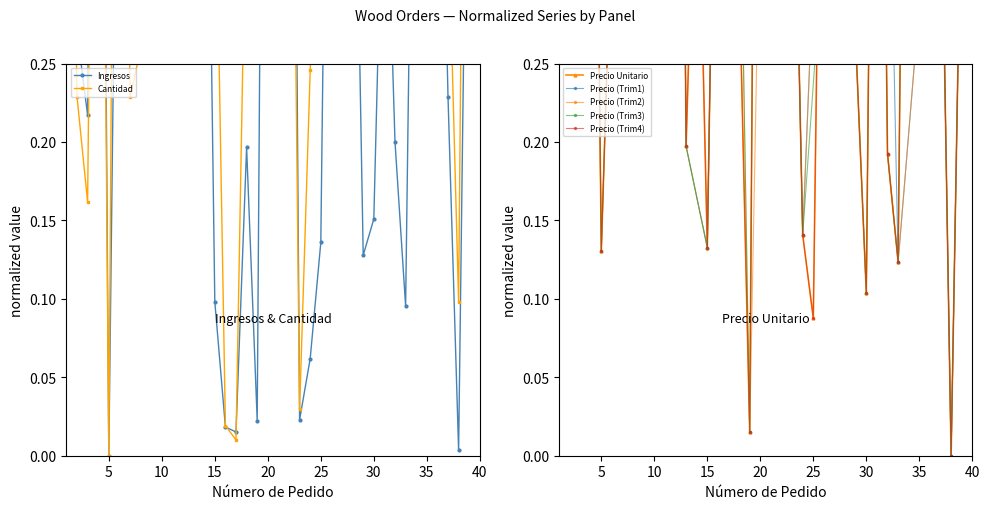

What is the total value across all series at 23?

0.5